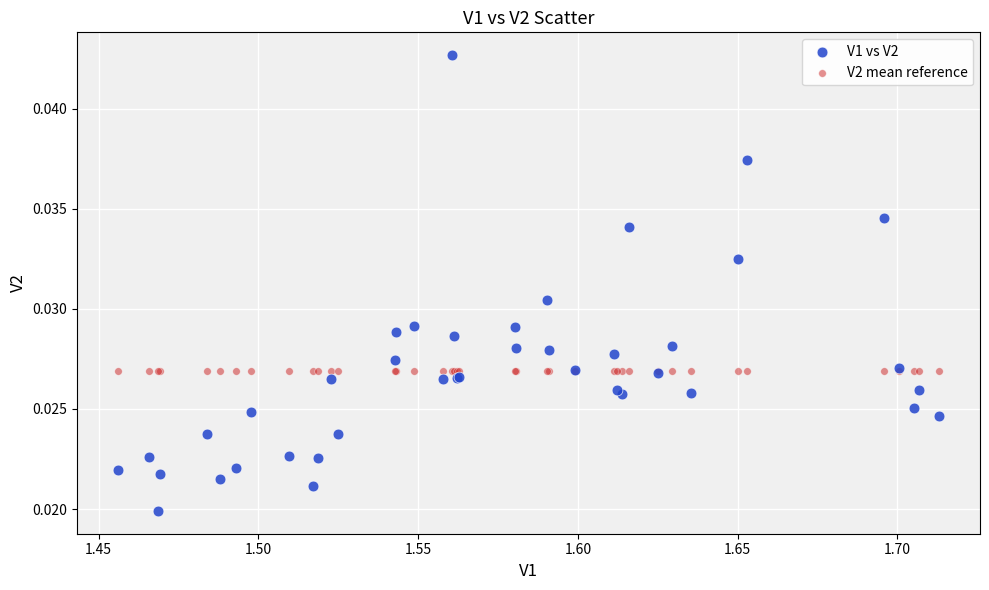

Which series contains the lowest Y value?

V1 vs V2